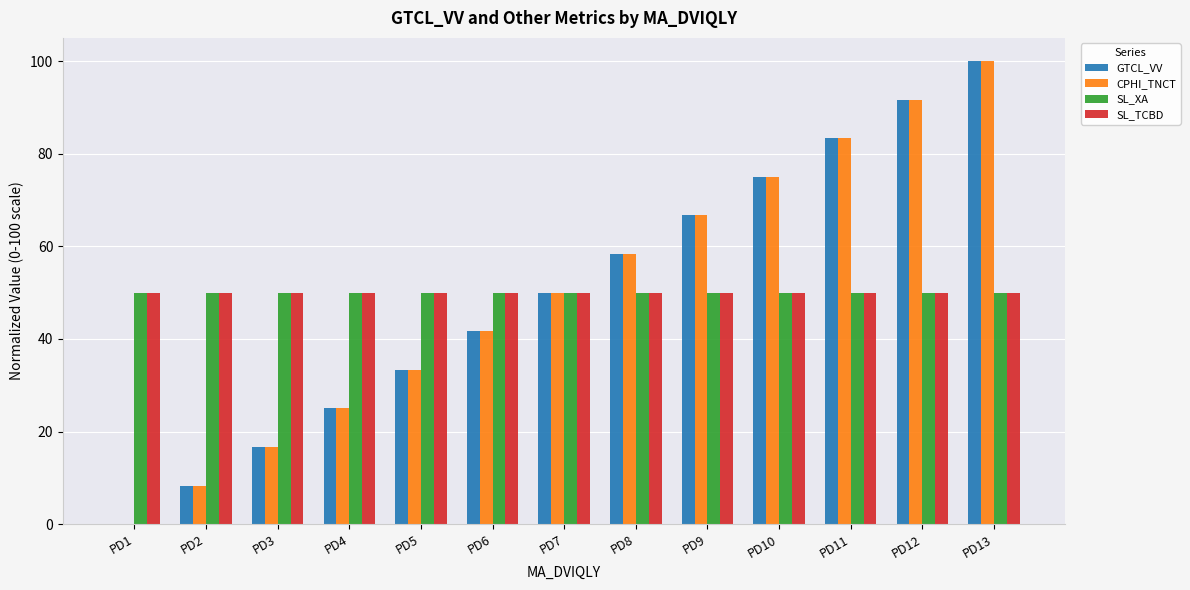

Which category has the highest value across all series?

PD13